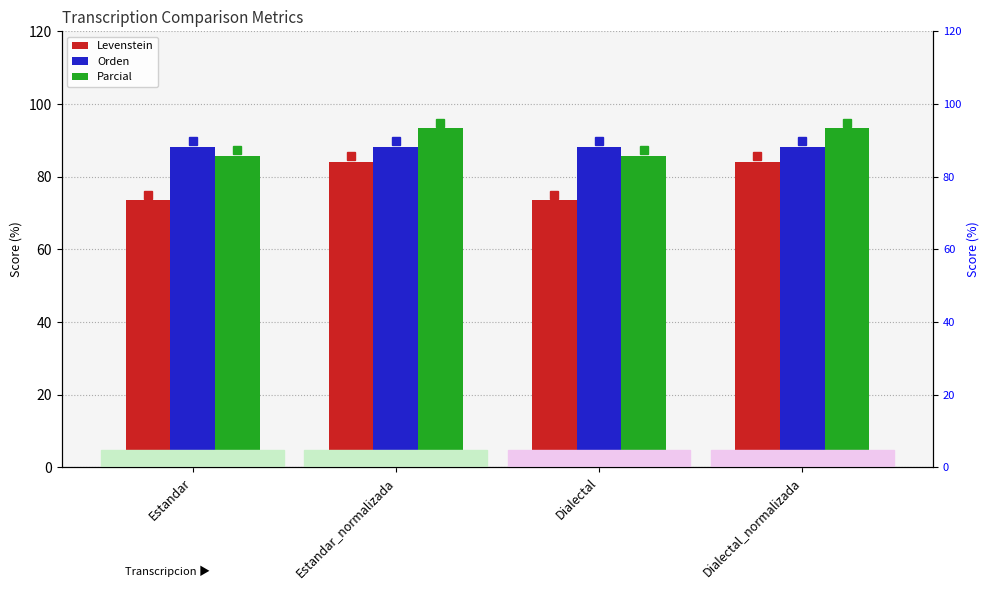

At how many categories does at least one series exceed 90?

2